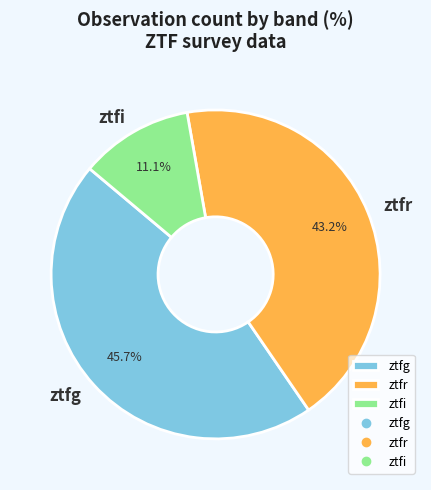

To the nearest percent, what is the difference between the largest and smallest slice percentages?

35%